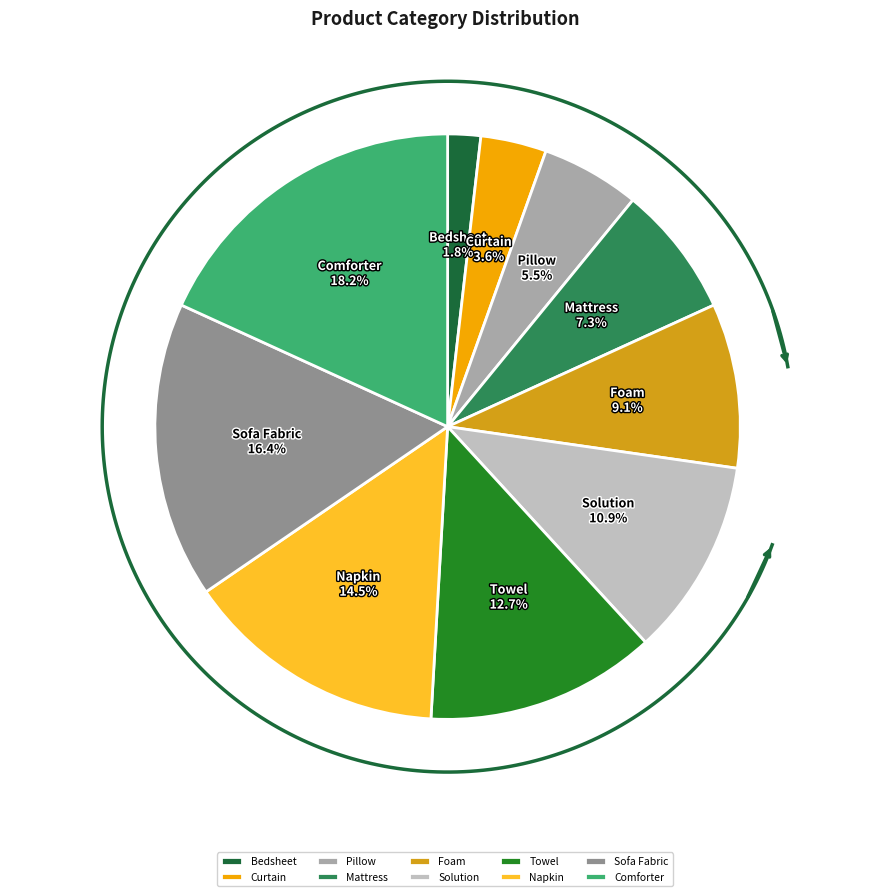

What is the total percentage of Napkin and Sofa Fabric?

30.9%